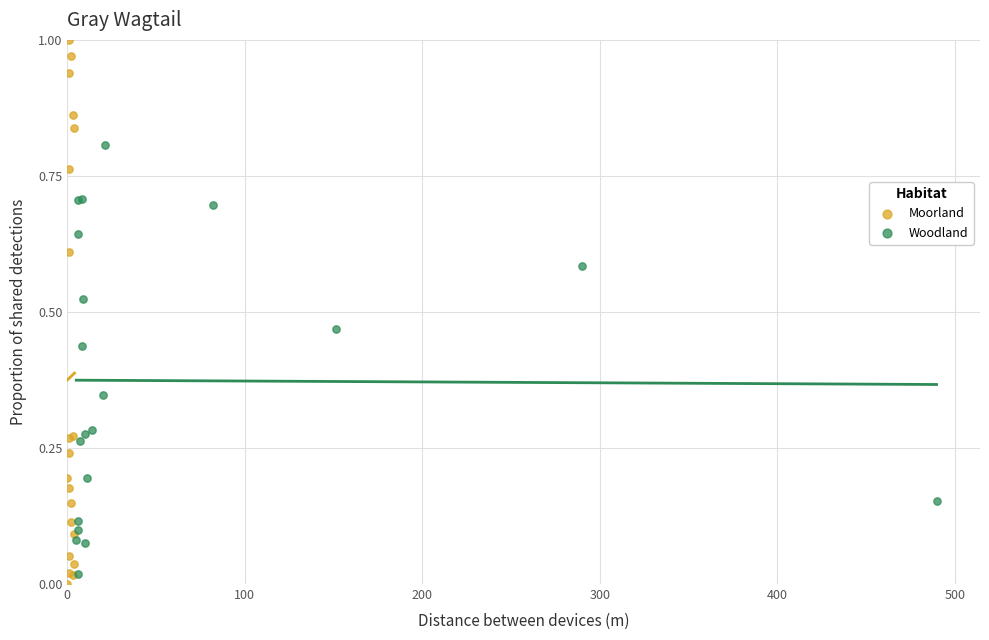

Which series has the largest Y range (max minus min)?

Moorland